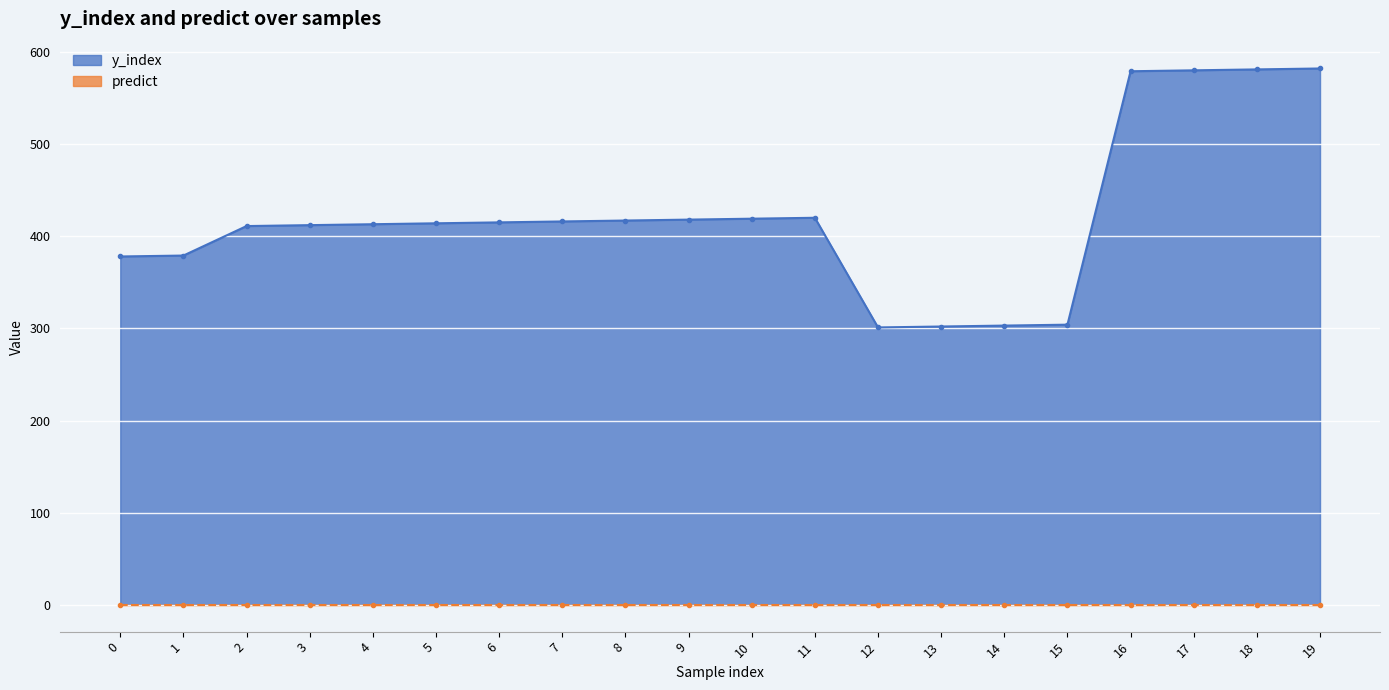

What is the value of the 13th point from the left?

301